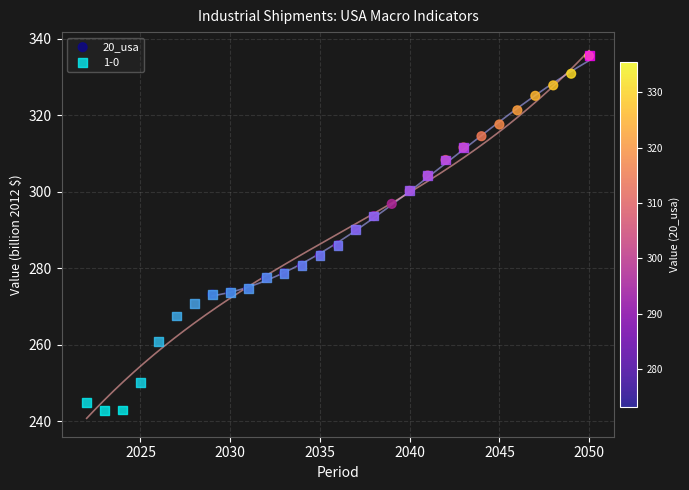

Which series reaches the minimum Y coordinate?

1-0